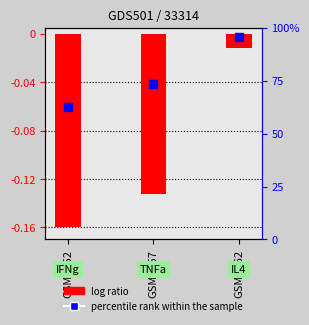

Which series has the largest total across all categories?

percentile rank within the sample